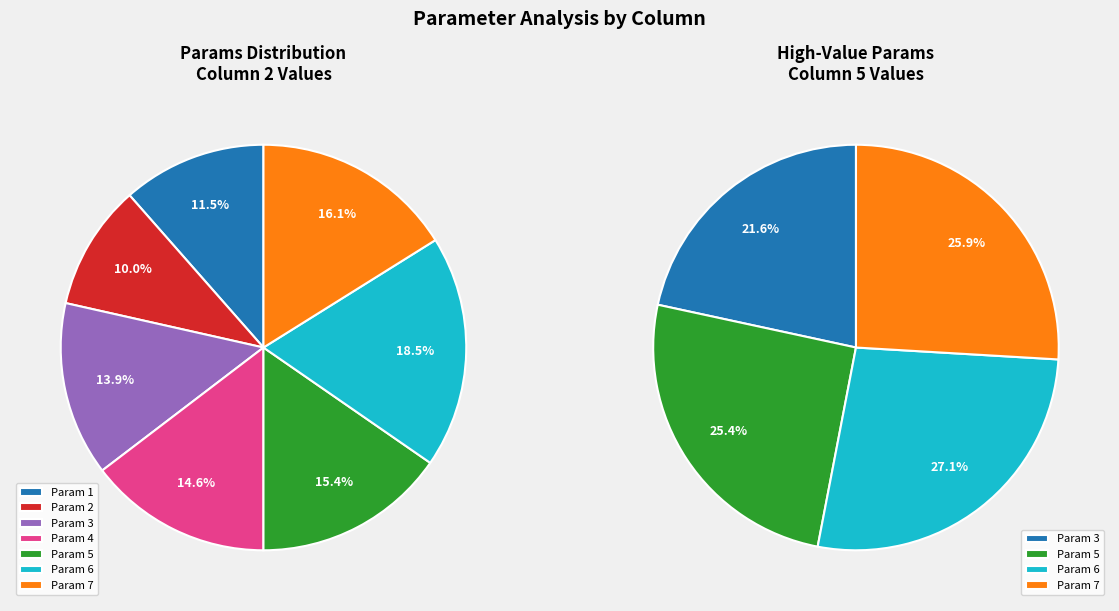

To the nearest percent, what is the combined percentage of 7 and 1?

28%